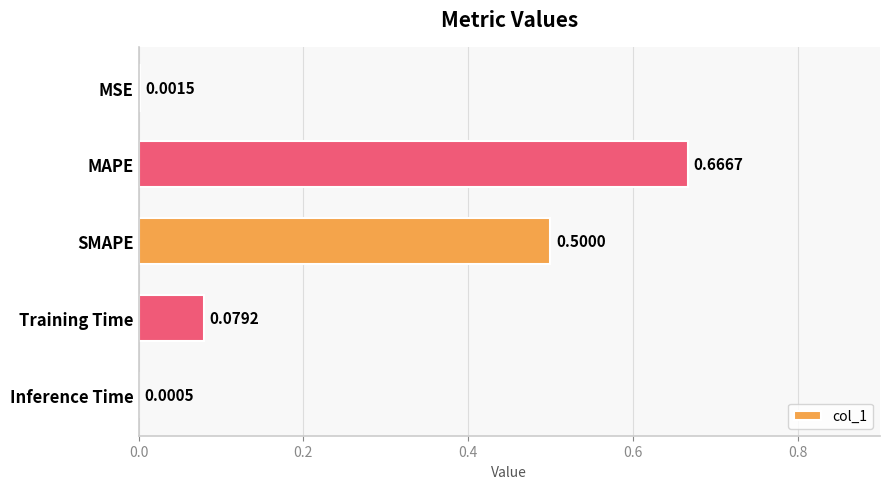

Which has a higher value, Training Time or SMAPE?

SMAPE